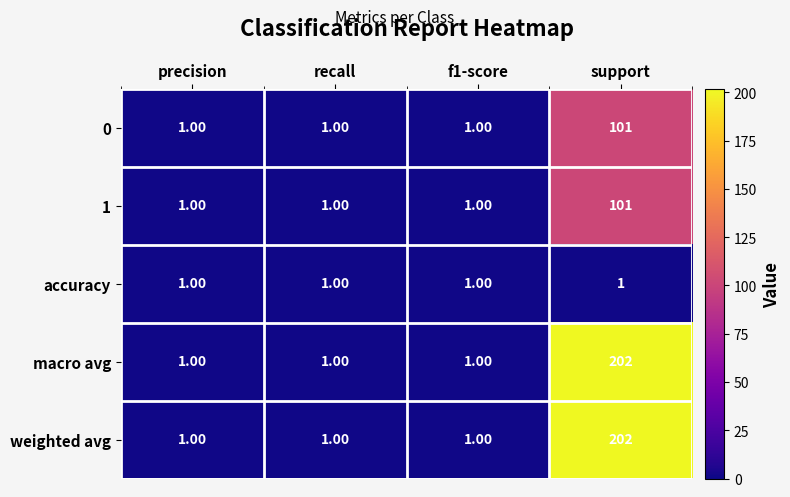

What is the average value of the weighted avg series?

51